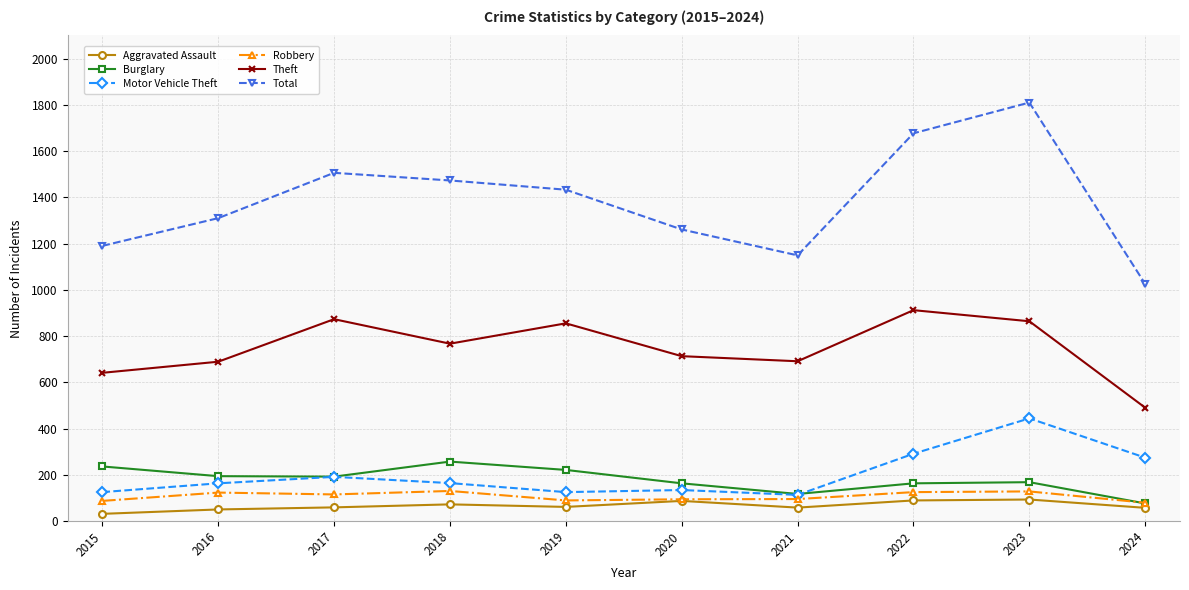

True or false: Robbery and Theft intersect in this chart.

False